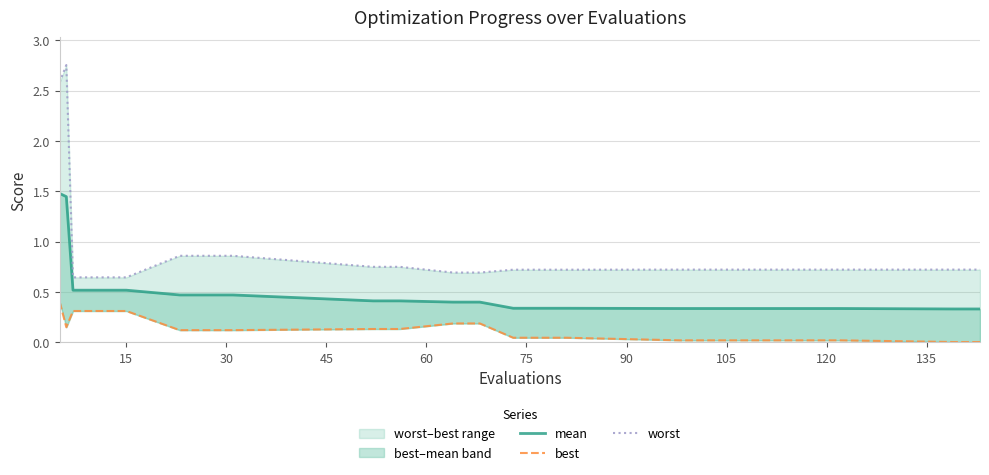

What is the label of the 13th point from the right?

75